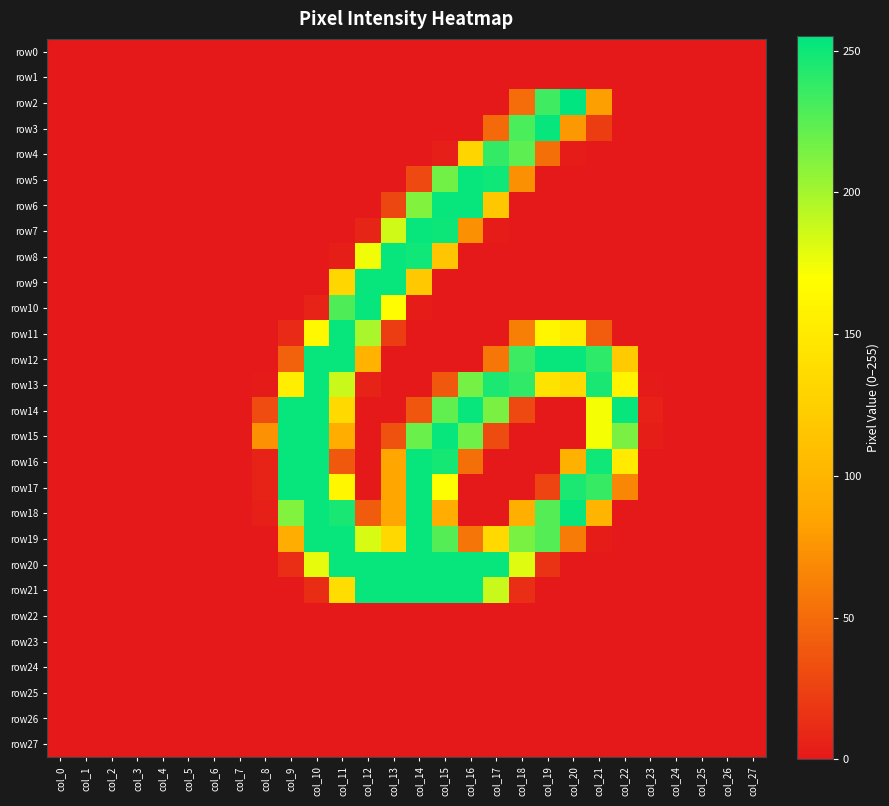

Which series has the largest total across all categories?

row20